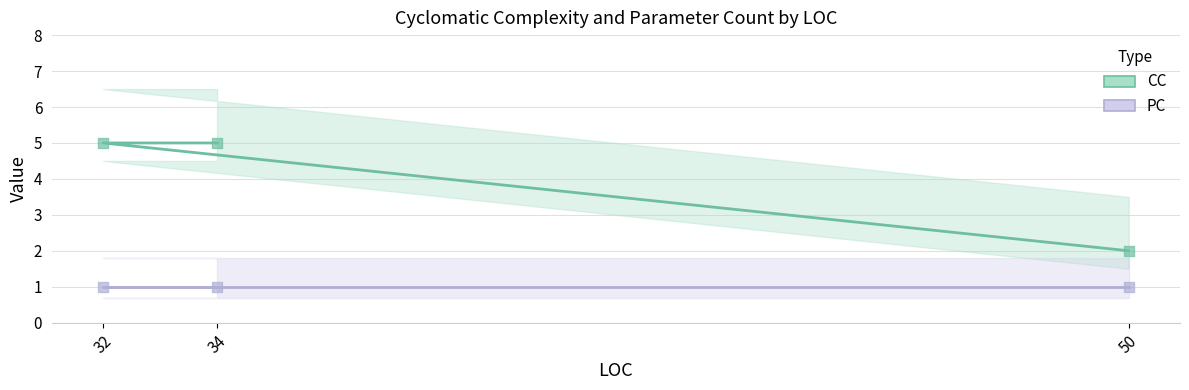

Which series has the largest total across all categories?

CC